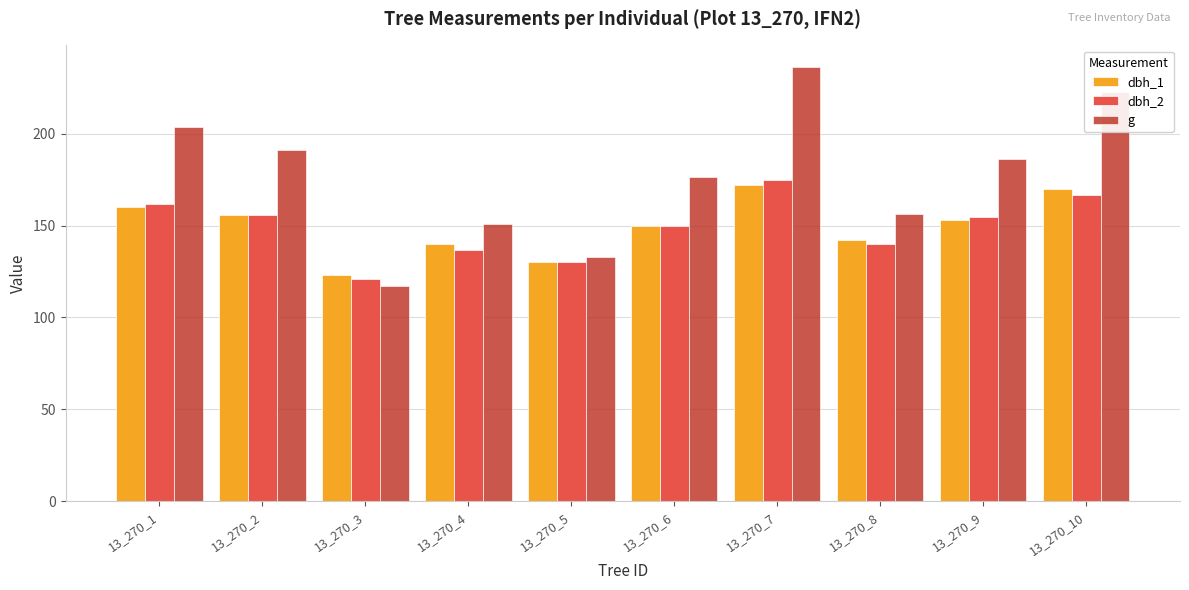

What is the minimum value shown in the chart?

116.9